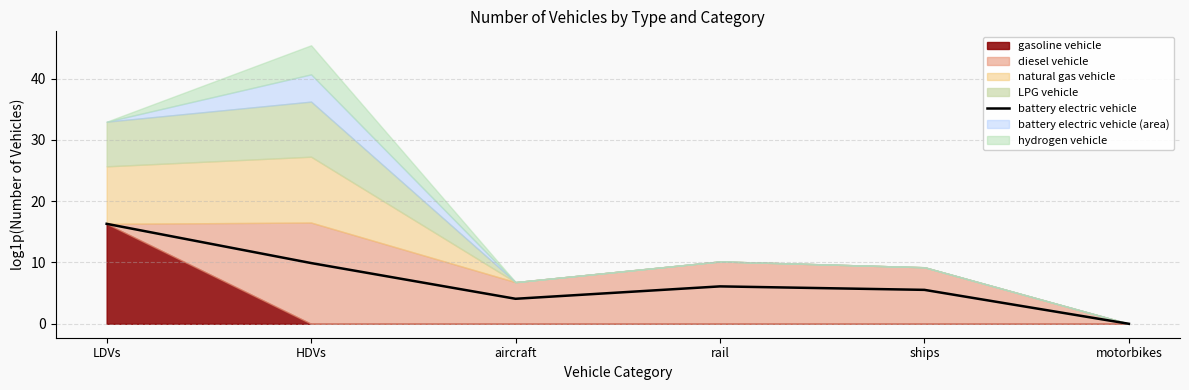

List the labels in order of value, largest first.

LDVs, HDVs, rail, ships, aircraft, motorbikes